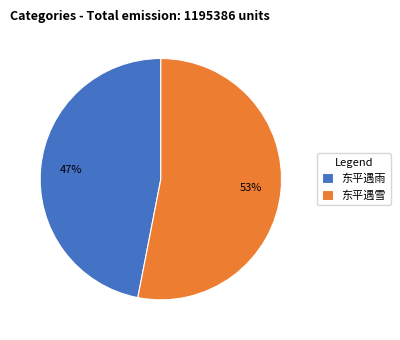

To the nearest percent, what percentage of the pie is 东平遇雨?

47%